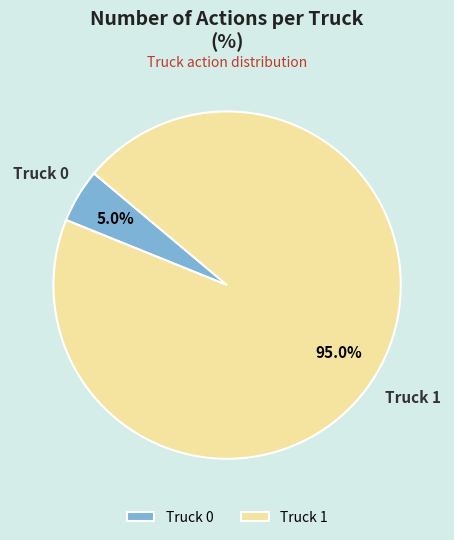

True or false: Truck 1 accounts for 89% of the total.

False